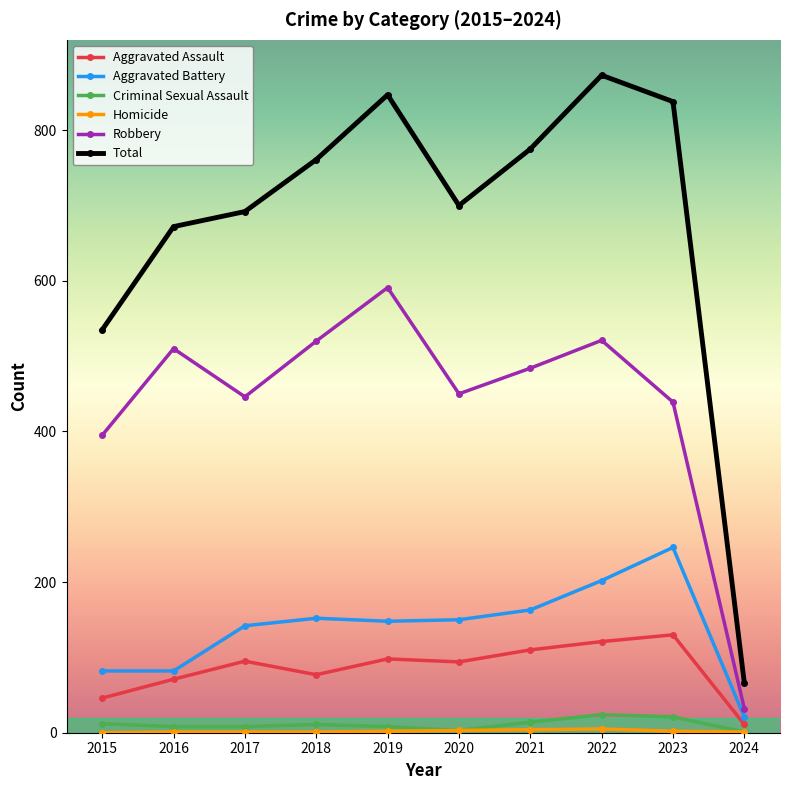

Between 2015 and 2018, which series saw the biggest shift?

Total